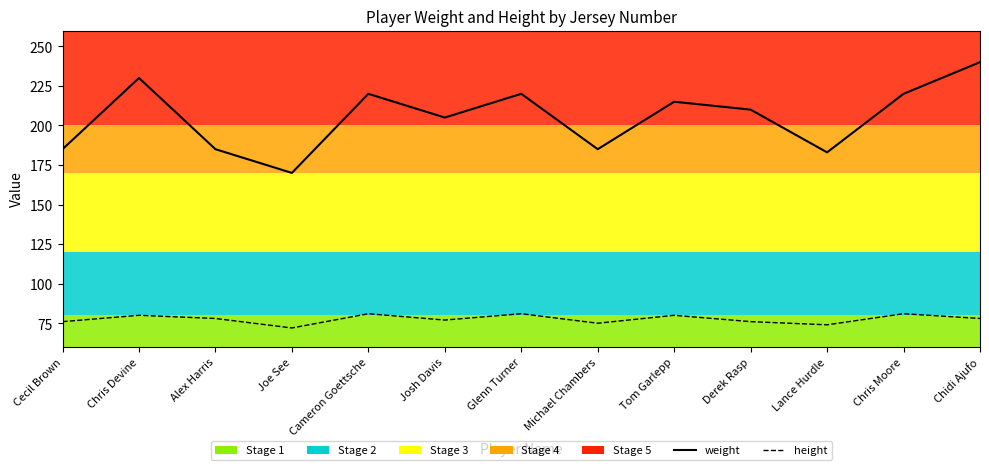

How many values in the height series are below 78?

6